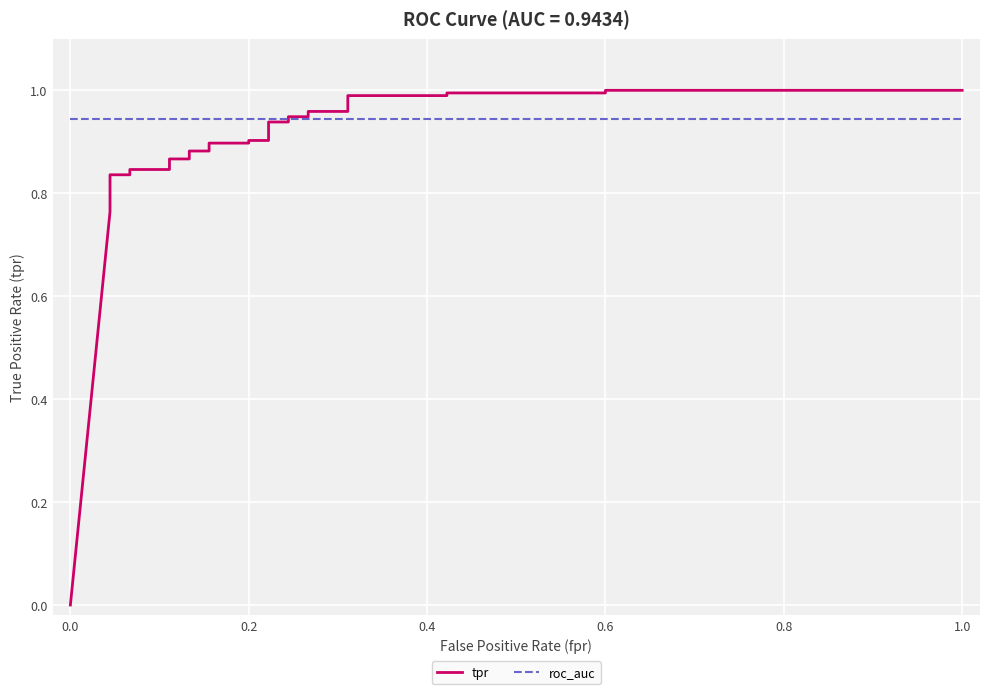

What is the difference between the maximum and minimum values in the tpr series?

1.0